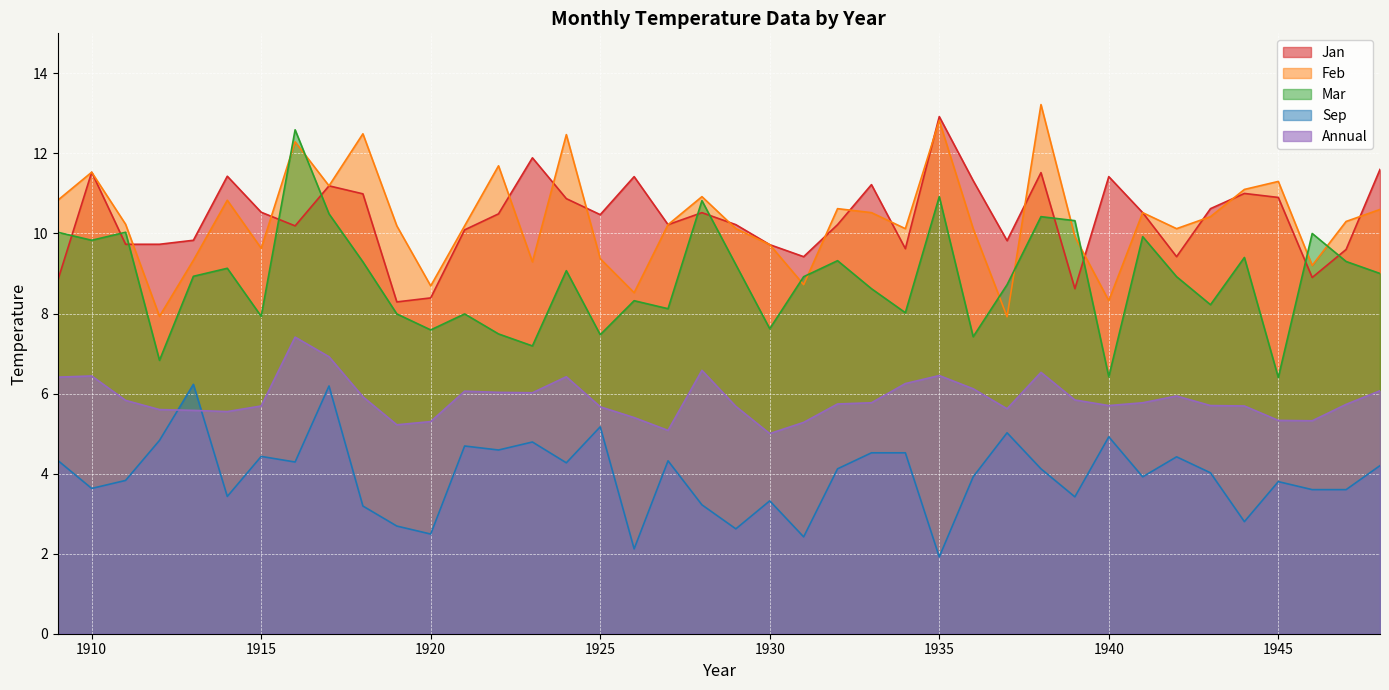

Reading left to right, what are all the values shown in this chart?

Jan: 1909=8.8	1910=11.5	1911=9.7	1912=9.7	1913=9.8	1914=11.4	1915=10.5	1916=10.2	1917=11.2	1918=11.0	1919=8.3	1920=8.4	1921=10.1	1922=10.5	1923=11.9	1924=10.9	1925=10.5	1926=11.4	1927=10.2	1928=10.5	1929=10.2	1930=9.7	1931=9.4	1932=10.2	1933=11.2	1934=9.6	1935=12.9	1936=11.3	1937=9.8	1938=11.5	1939=8.6	1940=11.4	1941=10.5	1942=9.4	1943=10.6	1944=11.0	1945=10.9	1946=8.9	1947=9.6	1948=11.6
Feb: 1909=10.8	1910=11.5	1911=10.2	1912=7.9	1913=9.3	1914=10.8	1915=9.6	1916=12.3	1917=11.2	1918=12.5	1919=10.2	1920=8.7	1921=10.2	1922=11.7	1923=9.3	1924=12.5	1925=9.4	1926=8.5	1927=10.2	1928=10.9	1929=10.1	1930=9.7	1931=8.7	1932=10.6	1933=10.5	1934=10.1	1935=12.8	1936=10.1	1937=7.9	1938=13.2	1939=9.9	1940=8.3	1941=10.5	1942=10.1	1943=10.4	1944=11.1	1945=11.3	1946=9.2	1947=10.3	1948=10.6
Mar: 1909=10.0	1910=9.8	1911=10.0	1912=6.8	1913=8.9	1914=9.1	1915=7.9	1916=12.6	1917=10.5	1918=9.3	1919=8.0	1920=7.6	1921=8.0	1922=7.5	1923=7.2	1924=9.1	1925=7.5	1926=8.3	1927=8.1	1928=10.8	1929=9.2	1930=7.6	1931=8.9	1932=9.3	1933=8.6	1934=8.0	1935=10.9	1936=7.4	1937=8.7	1938=10.4	1939=10.3	1940=6.4	1941=9.9	1942=8.9	1943=8.2	1944=9.4	1945=6.4	1946=10.0	1947=9.3	1948=9.0
Sep: 1909=4.3	1910=3.6	1911=3.8	1912=4.8	1913=6.2	1914=3.4	1915=4.4	1916=4.3	1917=6.2	1918=3.2	1919=2.7	1920=2.5	1921=4.7	1922=4.6	1923=4.8	1924=4.3	1925=5.2	1926=2.1	1927=4.3	1928=3.2	1929=2.6	1930=3.3	1931=2.4	1932=4.1	1933=4.5	1934=4.5	1935=1.9	1936=3.9	1937=5.0	1938=4.1	1939=3.4	1940=4.9	1941=3.9	1942=4.4	1943=4.0	1944=2.8	1945=3.8	1946=3.6	1947=3.6	1948=4.2
Annual: 1909=6.4	1910=6.4	1911=5.8	1912=5.6	1913=5.6	1914=5.5	1915=5.7	1916=7.4	1917=6.9	1918=5.9	1919=5.2	1920=5.3	1921=6.1	1922=6.0	1923=6.0	1924=6.4	1925=5.7	1926=5.4	1927=5.1	1928=6.6	1929=5.7	1930=5.0	1931=5.3	1932=5.7	1933=5.8	1934=6.2	1935=6.5	1936=6.1	1937=5.6	1938=6.5	1939=5.8	1940=5.7	1941=5.8	1942=5.9	1943=5.7	1944=5.7	1945=5.3	1946=5.3	1947=5.7	1948=6.1